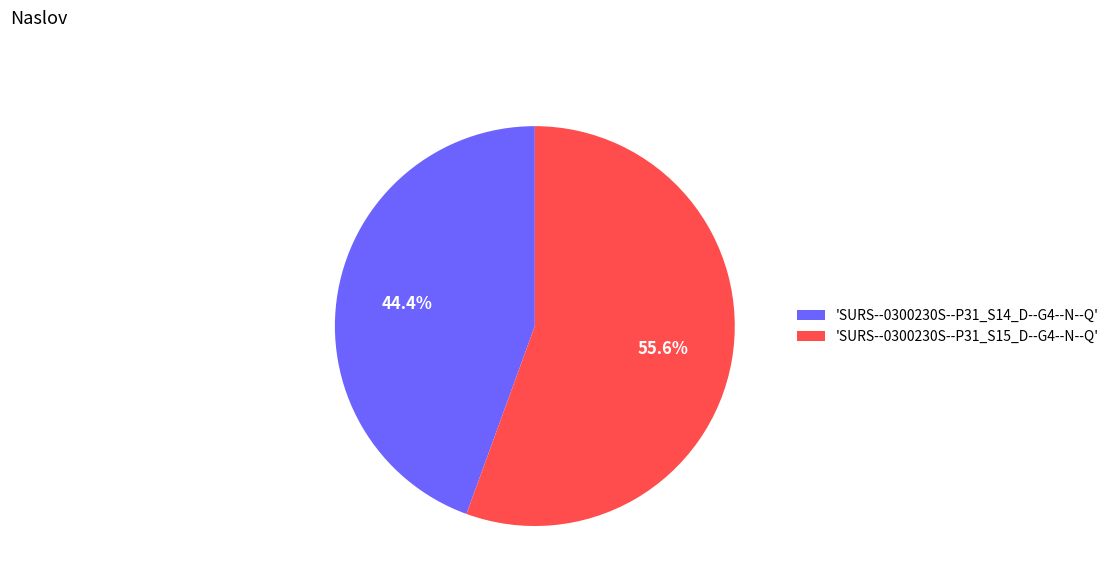

Which category has the biggest portion of the pie?

'SURS--0300230S--P31_S15_D--G4--N--Q'